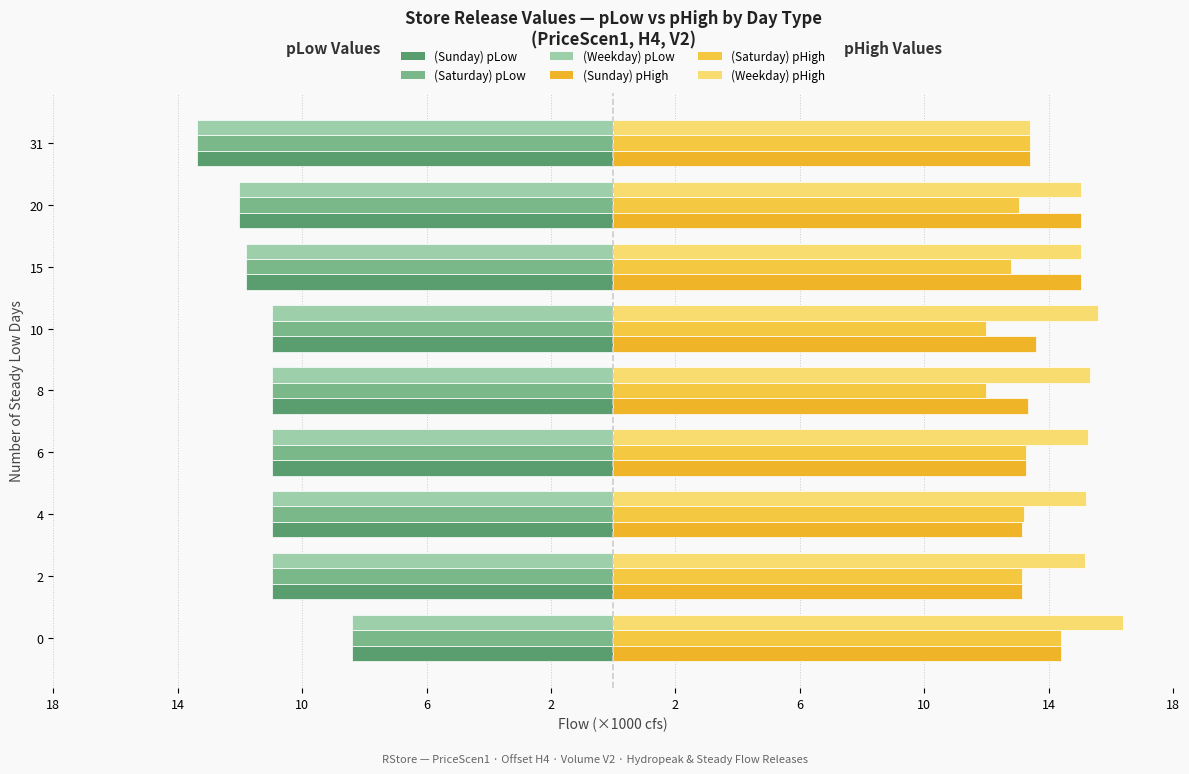

How many categories are shown in the chart?

9